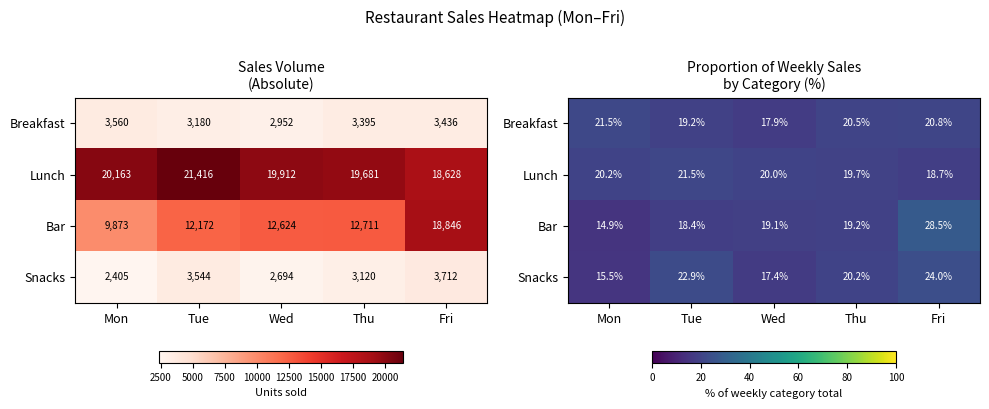

How many values in the Bar series exceed 19?

3